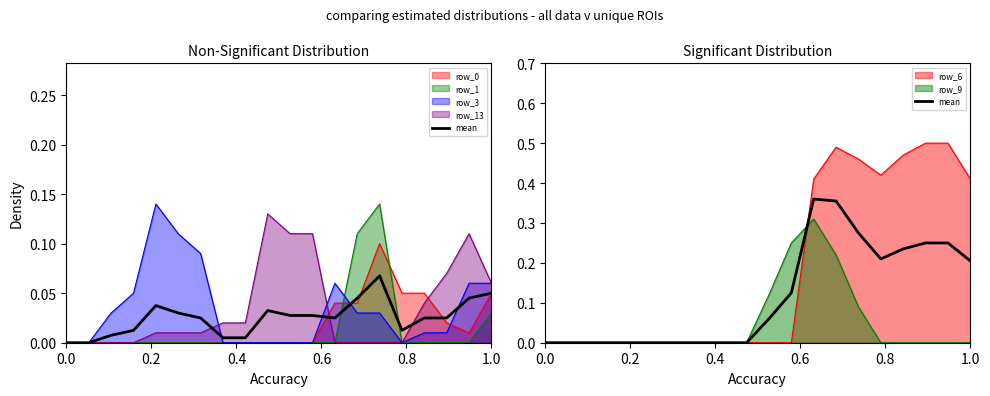

Reading left to right, extract all data points from this chart.

0.0	0.0	0.0	0.0	0.0	0.0	0.0	0.0	0.0	0.0	0.1	0.1	0.4	0.4	0.3	0.2	0.2	0.2	0.2	0.2